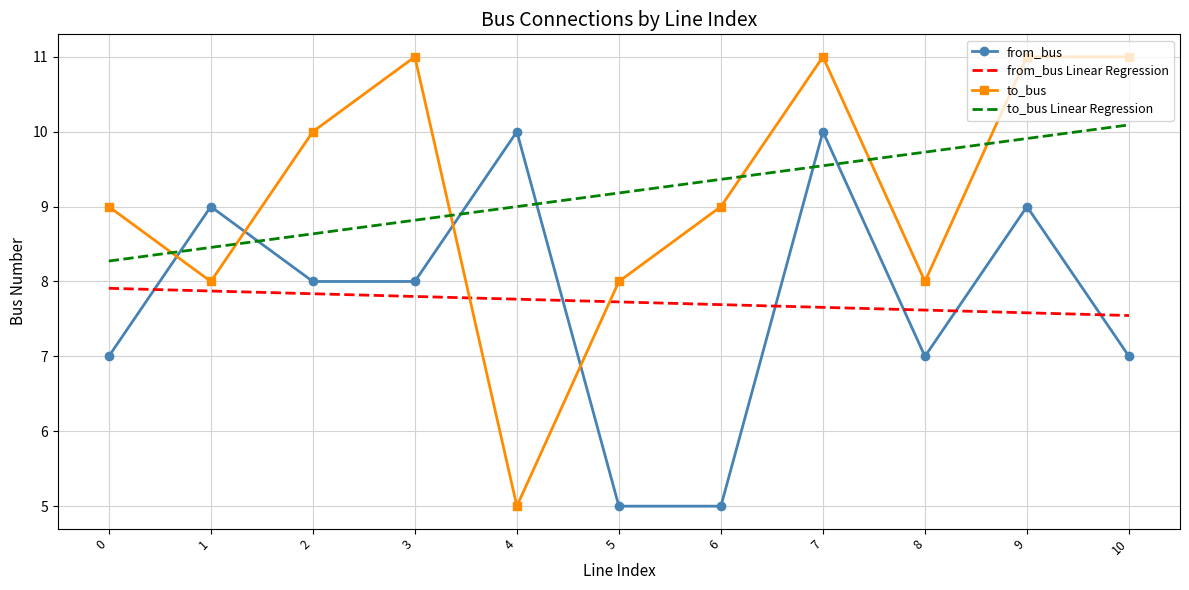

Which category has the lowest value in the to_bus series?

4